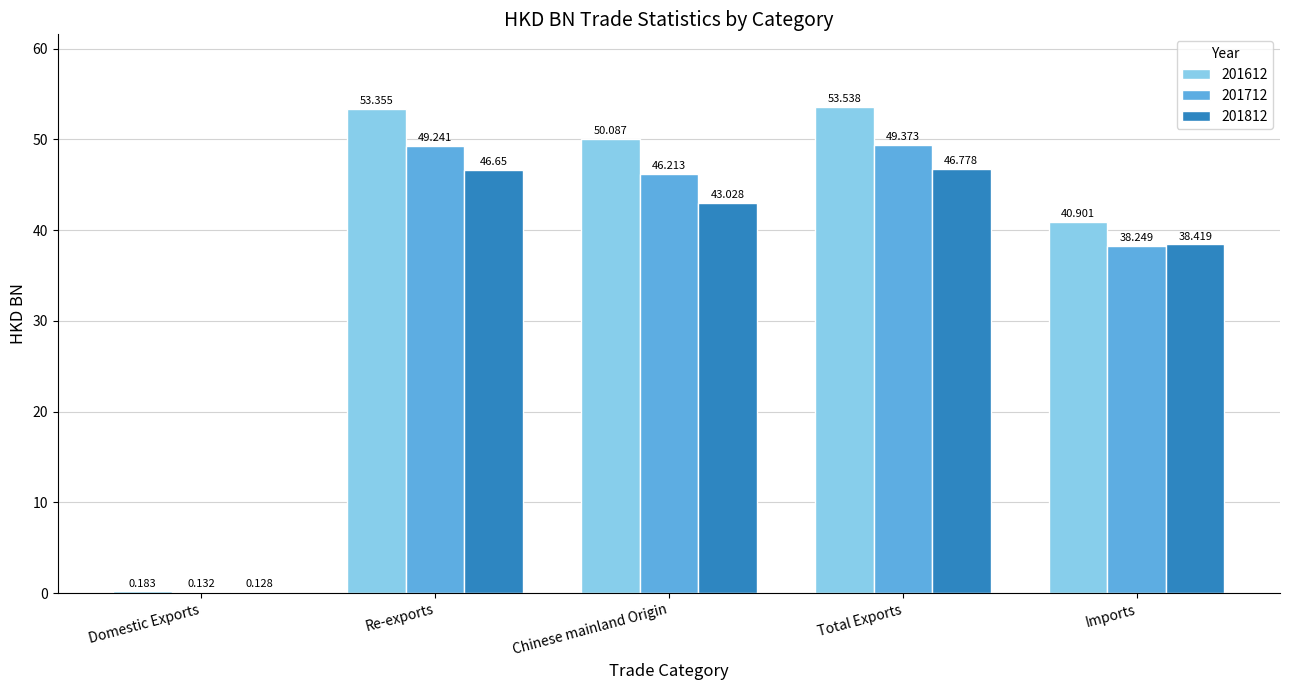

What is the total value across all series at Chinese mainland Origin?

139.3